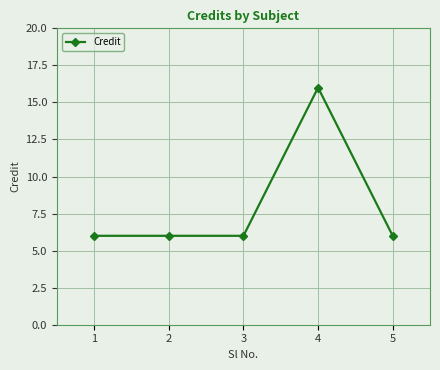

What is the value of the 5th point from the left?

6